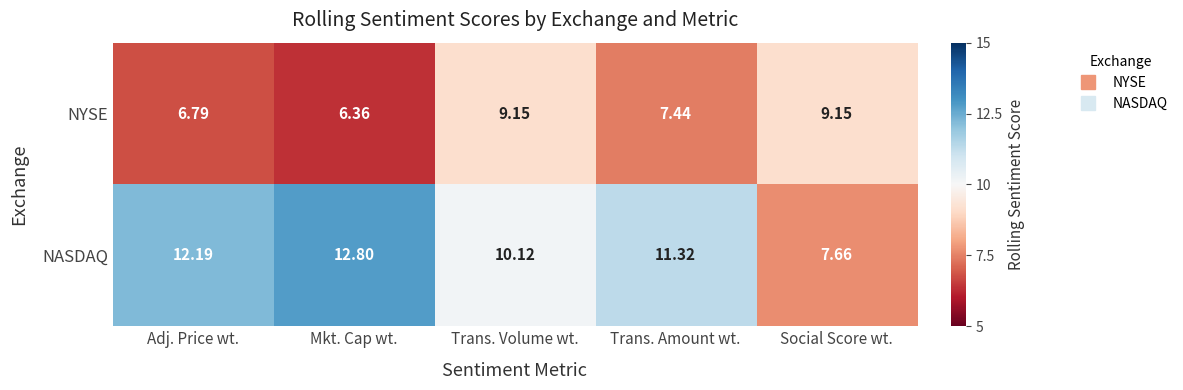

At which category is the sum across all series the highest?

Trans. Volume wt.